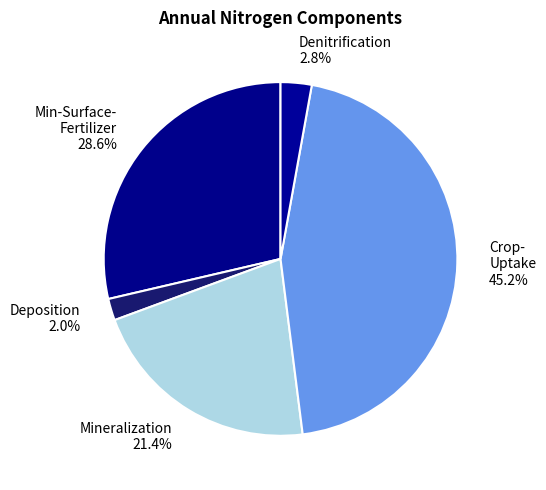

Is there a majority slice in this chart?

No